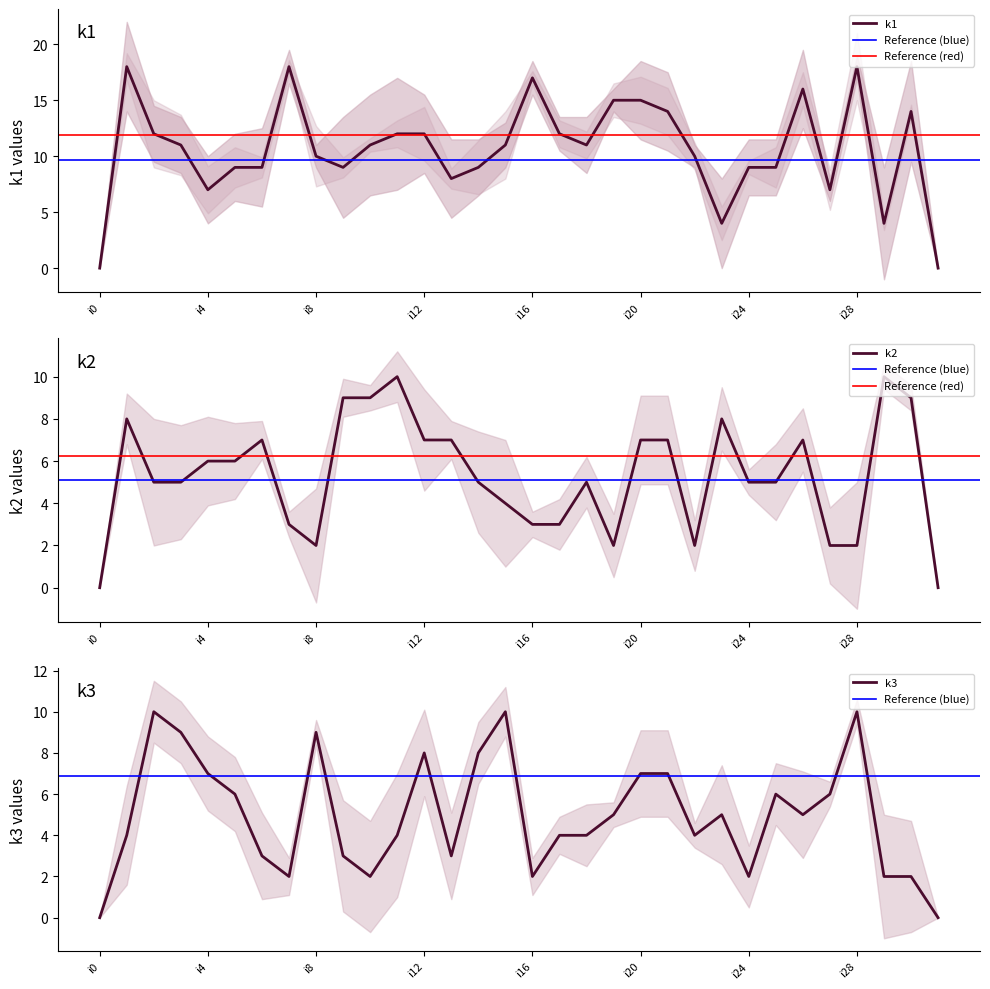

Reading right to left, what are all the values shown in this chart?

k1: i31=0	i30=14	i29=4	i28=18	i27=7	i26=16	i25=9	i24=9	i23=4	i22=10	i21=14	i20=15	i19=15	i18=11	i17=12	i16=17	i15=11	i14=9	i13=8	i12=12	i11=12	i10=11	i9=9	i8=10	i7=18	i6=9	i5=9	i4=7	i3=11	i2=12	i1=18	i0=0
k2: i31=0	i30=9	i29=10	i28=2	i27=2	i26=7	i25=5	i24=5	i23=8	i22=2	i21=7	i20=7	i19=2	i18=5	i17=3	i16=3	i15=4	i14=5	i13=7	i12=7	i11=10	i10=9	i9=9	i8=2	i7=3	i6=7	i5=6	i4=6	i3=5	i2=5	i1=8	i0=0
k3: i31=0	i30=2	i29=2	i28=10	i27=6	i26=5	i25=6	i24=2	i23=5	i22=4	i21=7	i20=7	i19=5	i18=4	i17=4	i16=2	i15=10	i14=8	i13=3	i12=8	i11=4	i10=2	i9=3	i8=9	i7=2	i6=3	i5=6	i4=7	i3=9	i2=10	i1=4	i0=0